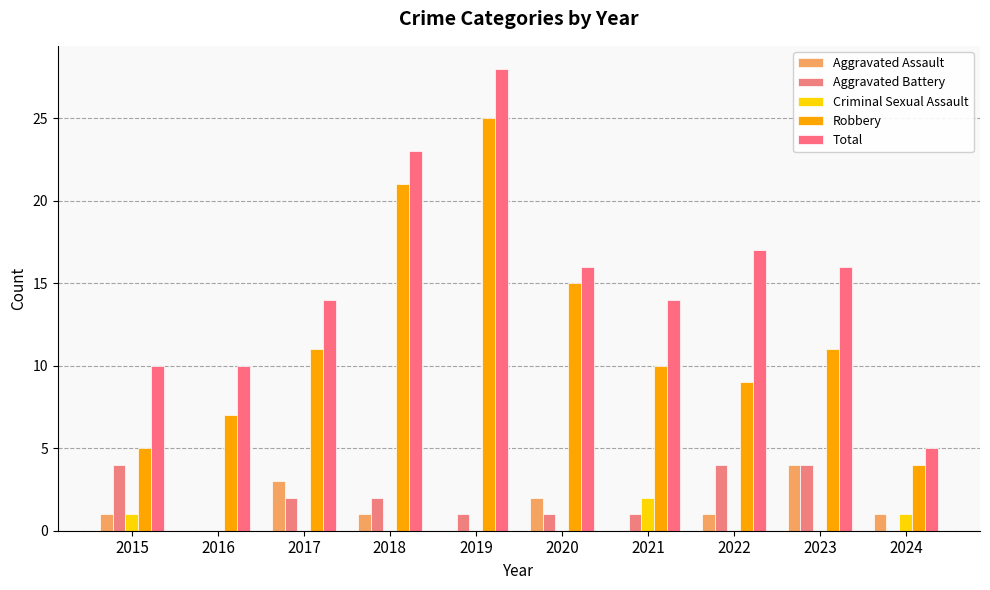

What is the maximum value for Total?

28